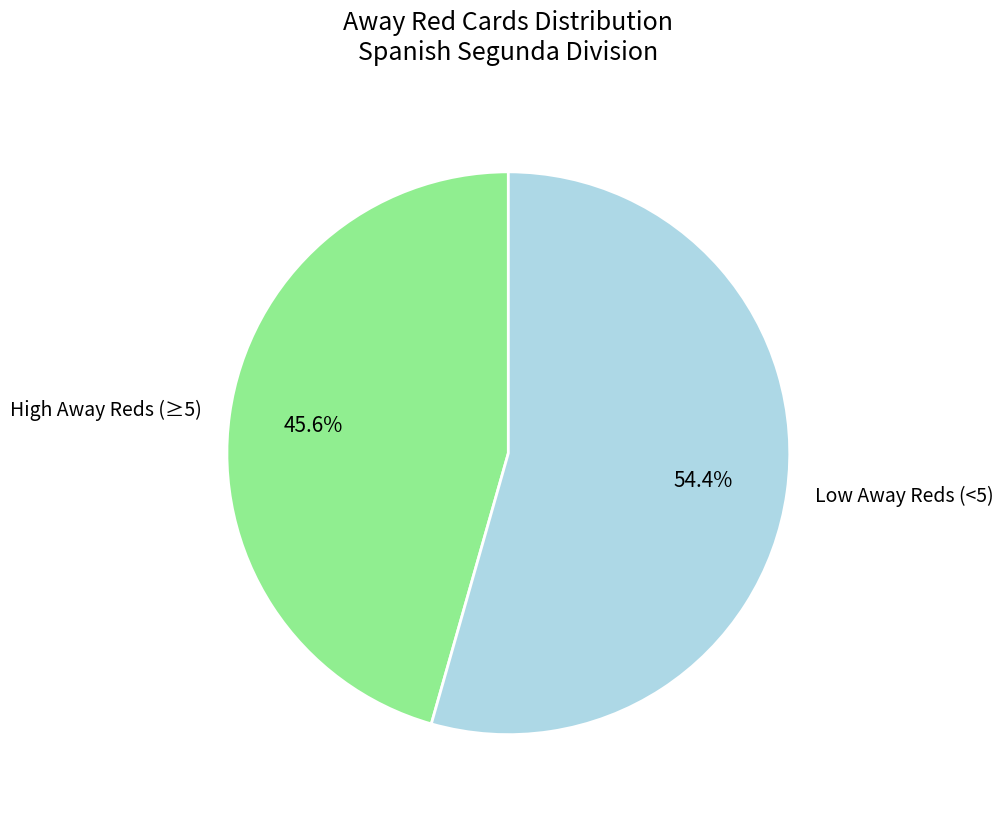

To the nearest percent, what is the average slice percentage?

50%